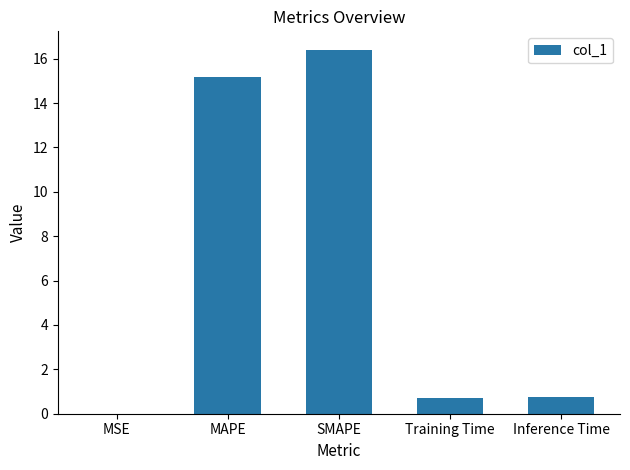

What is the difference between the values at Inference Time and MSE?

0.7